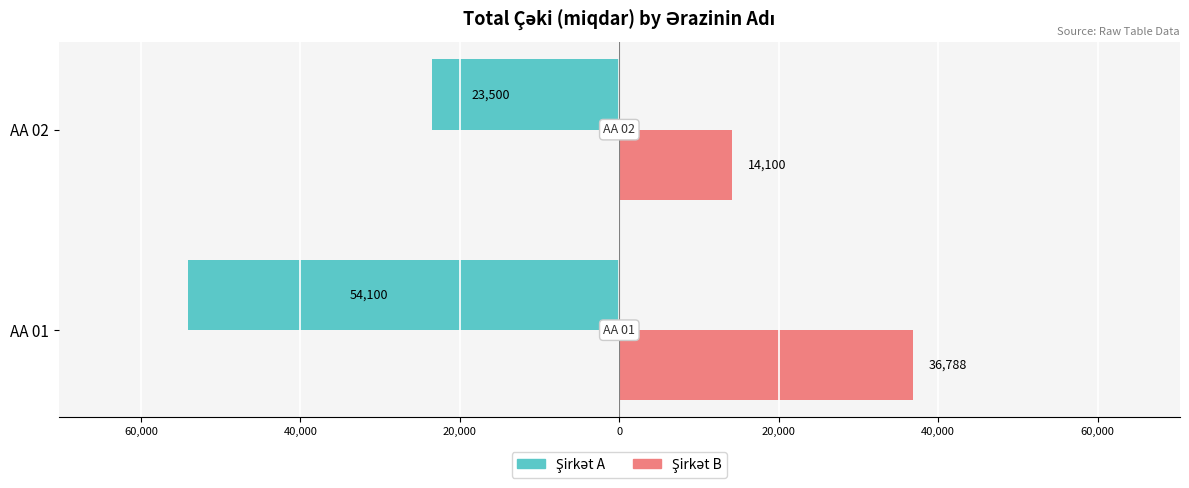

Reading left to right, list all the values displayed in this chart.

Şirkət A (Owner): -54100	-23500
Şirkət B (Renter): 36788	14100